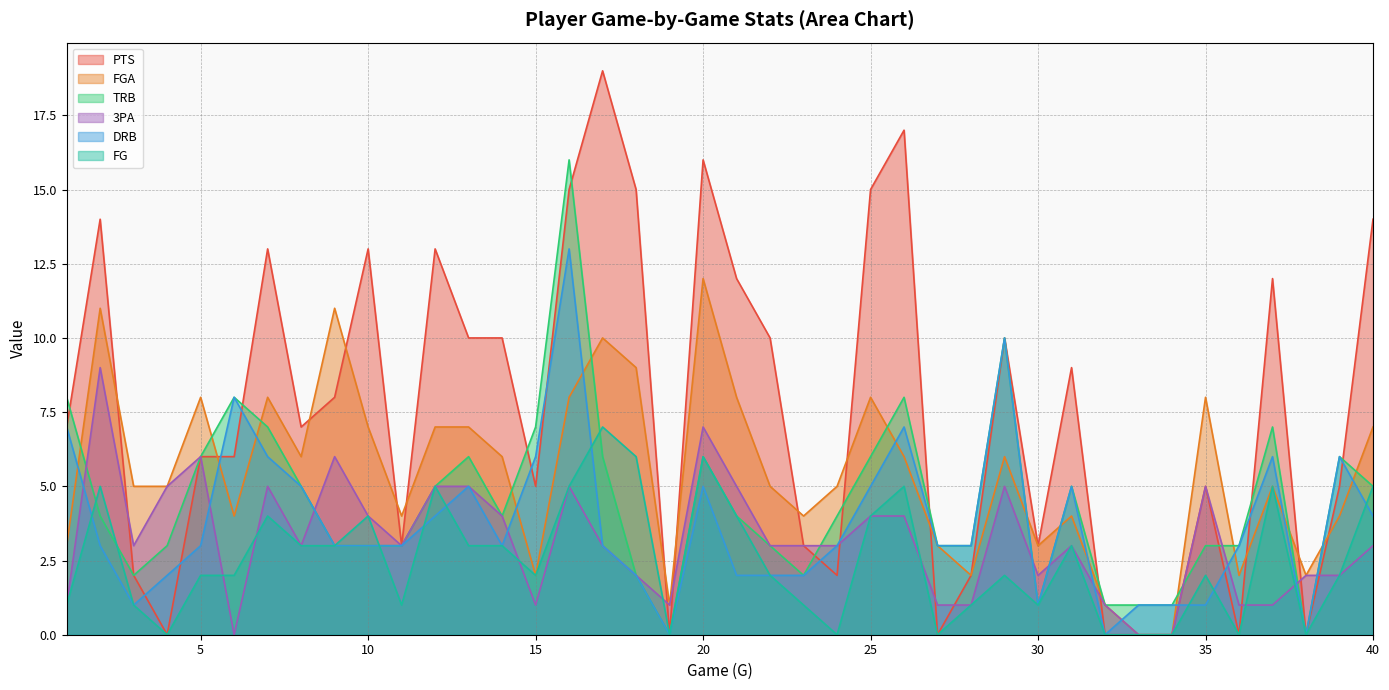

True or false: FGA has more than 0 points higher than both neighbors.

True